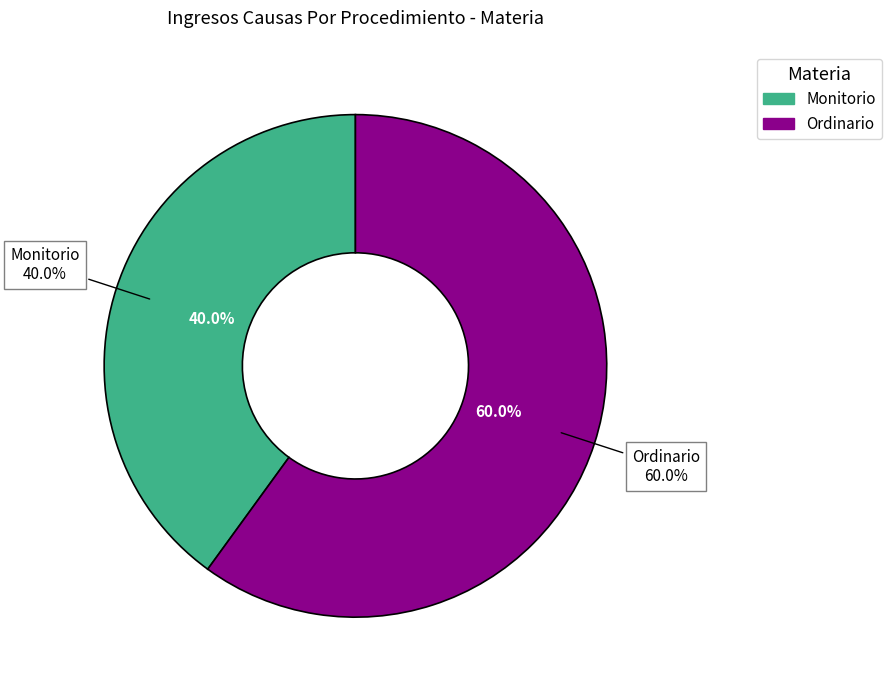

Approximately how many times larger is the value at Monitorio compared to Ordinario?

0.7